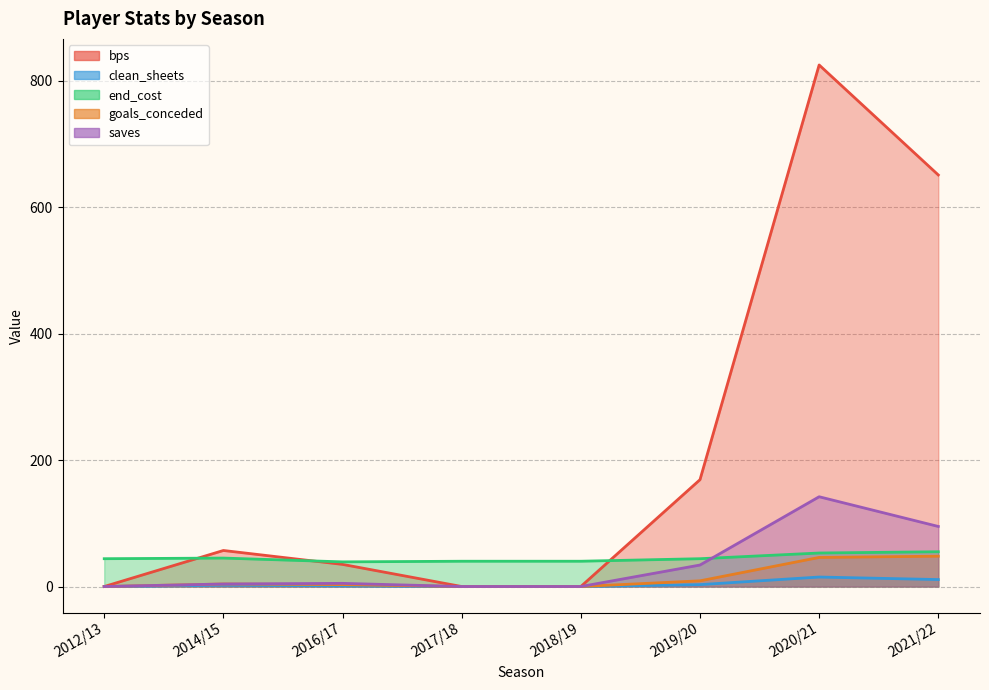

How many data points in end_cost are above 44?

3